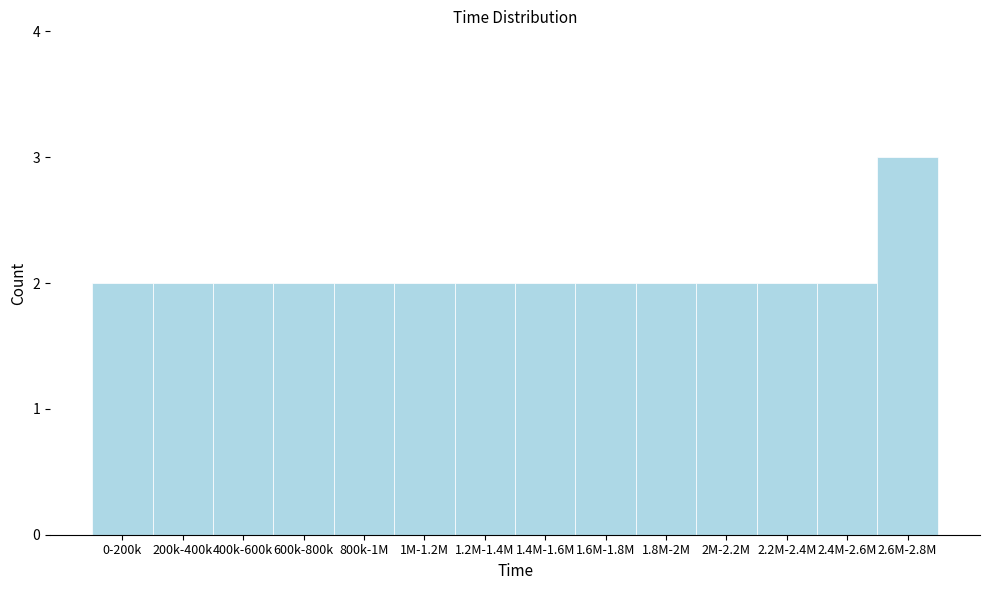

Reading left to right, extract all data points from this chart.

0-200k=2	200k-400k=2	400k-600k=2	600k-800k=2	800k-1M=2	1M-1.2M=2	1.2M-1.4M=2	1.4M-1.6M=2	1.6M-1.8M=2	1.8M-2M=2	2M-2.2M=2	2.2M-2.4M=2	2.4M-2.6M=2	2.6M-2.8M=3